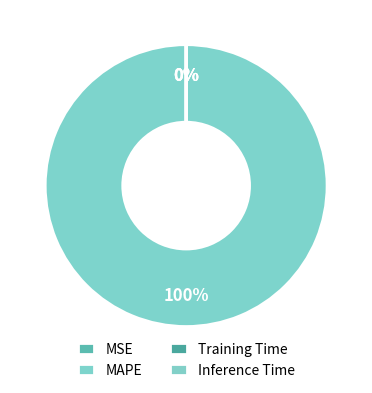

Rank the categories by value from highest to lowest.

MAPE, Training Time, Inference Time, MSE